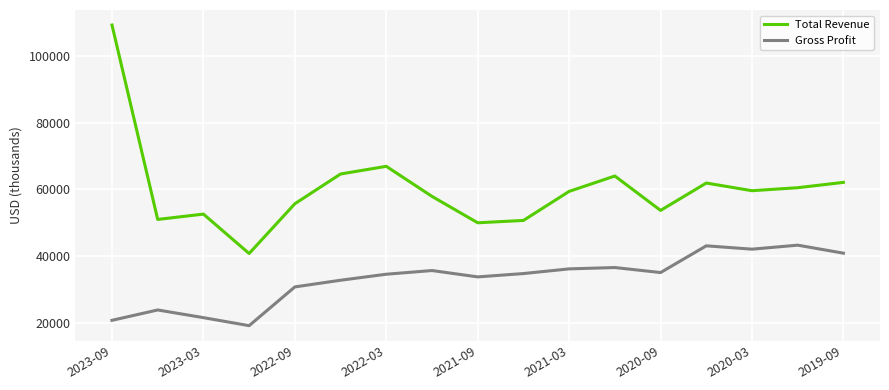

What is the maximum value for Gross Profit?

43300